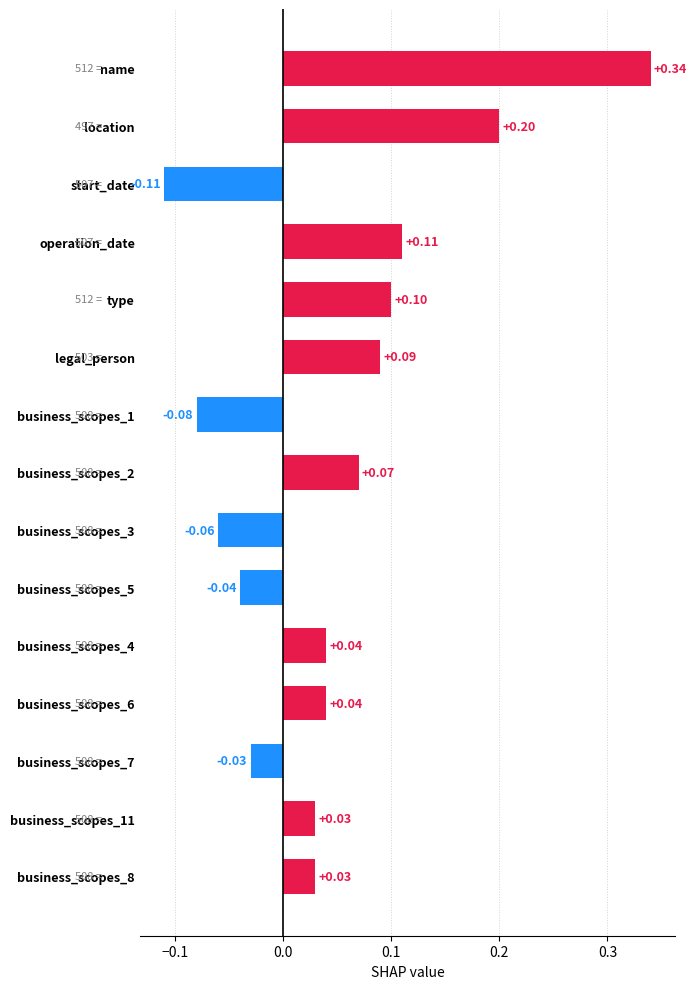

What is the sum of all values?

0.7